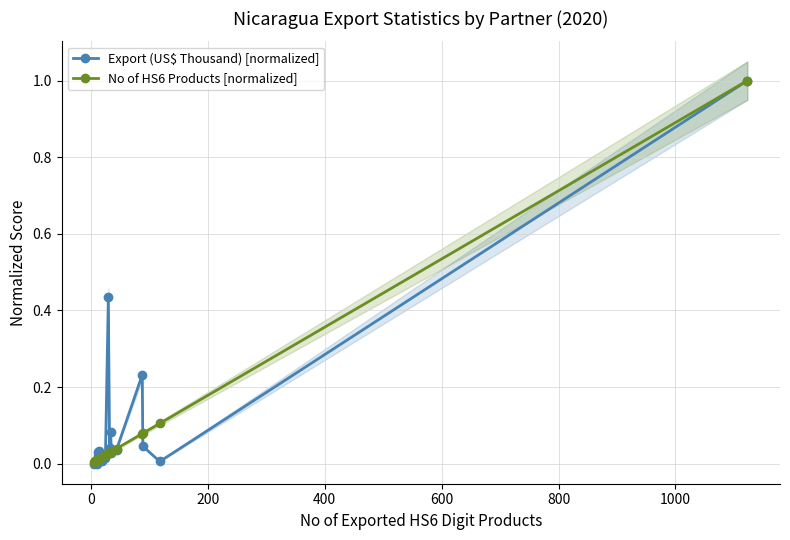

What is the difference between the second highest and minimum values in the Export (US$ Thousand) [normalized] series?

0.4